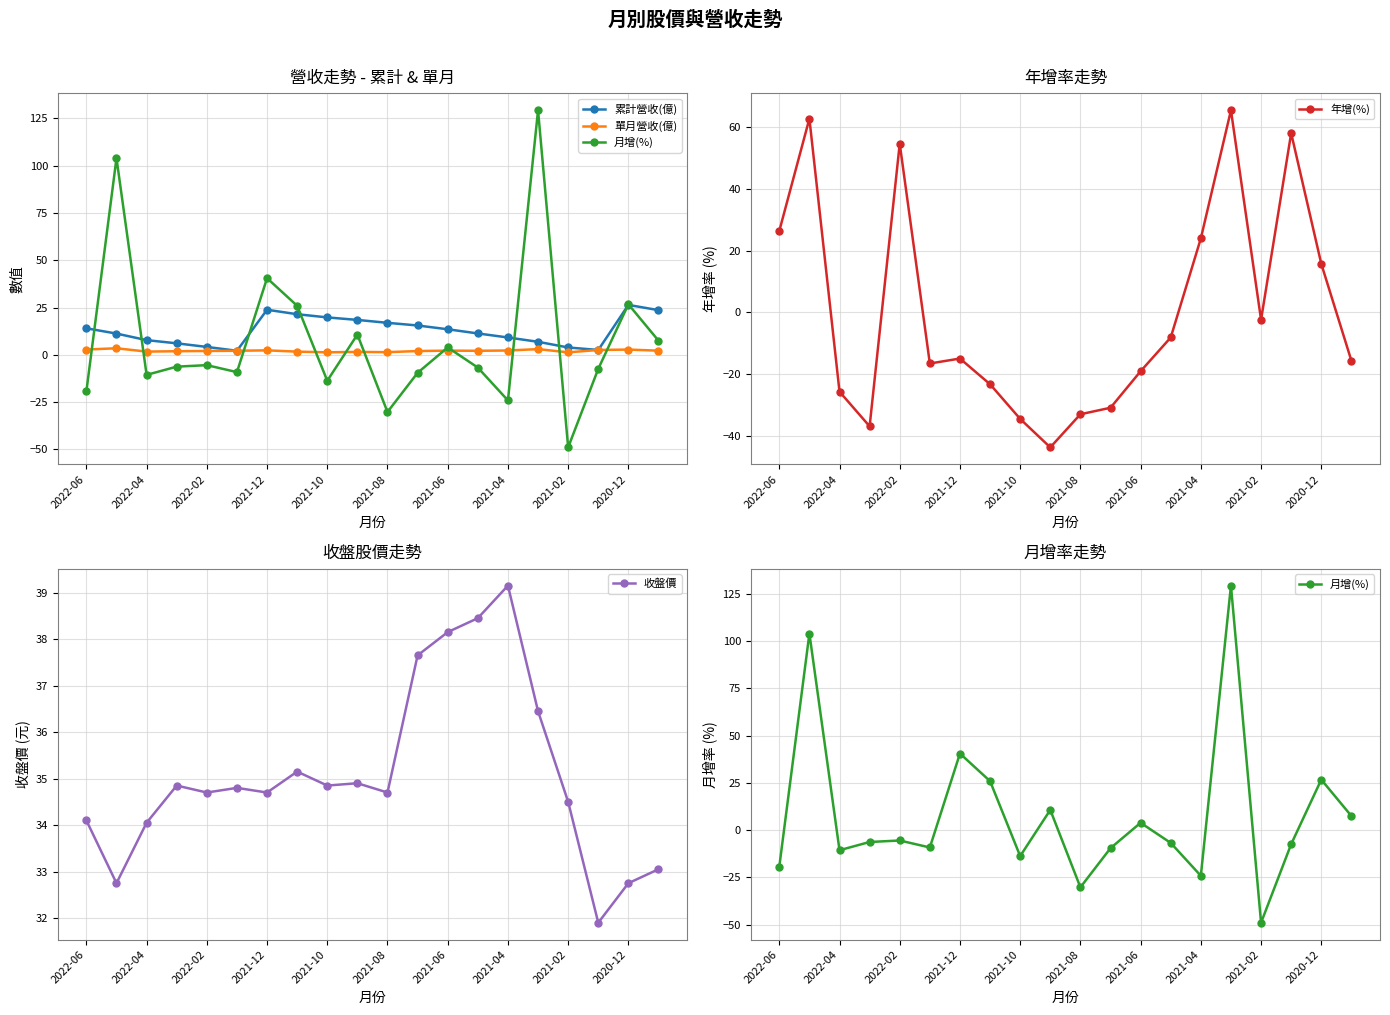

What value does the 收盤價 series have at 2021-02?

34.5